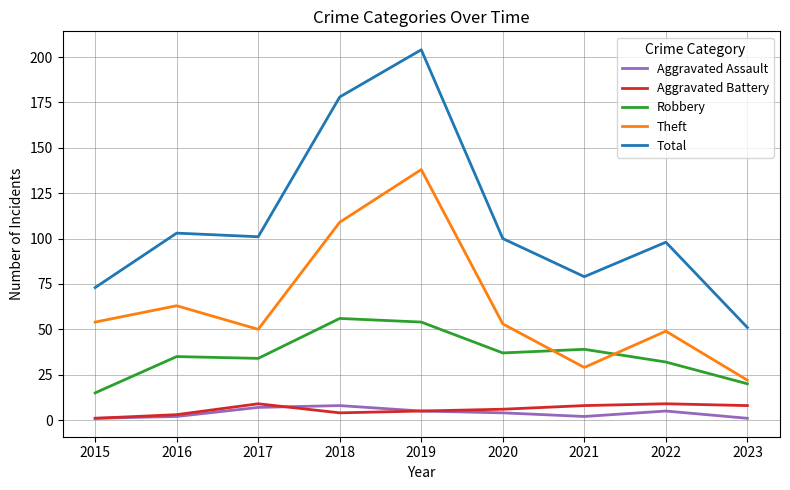

Which series changed the most between 2019 and 2023?

Total